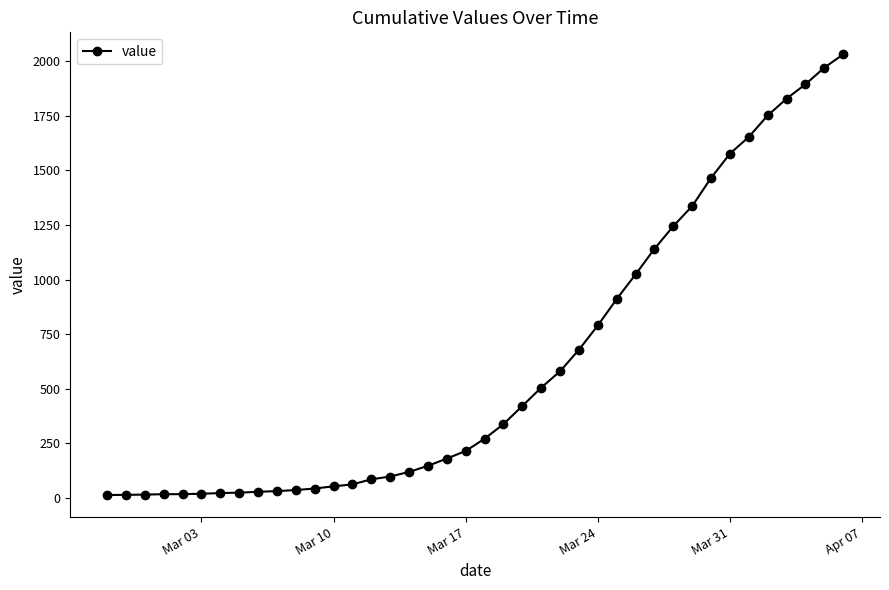

What is the maximum value shown in the chart?

2032